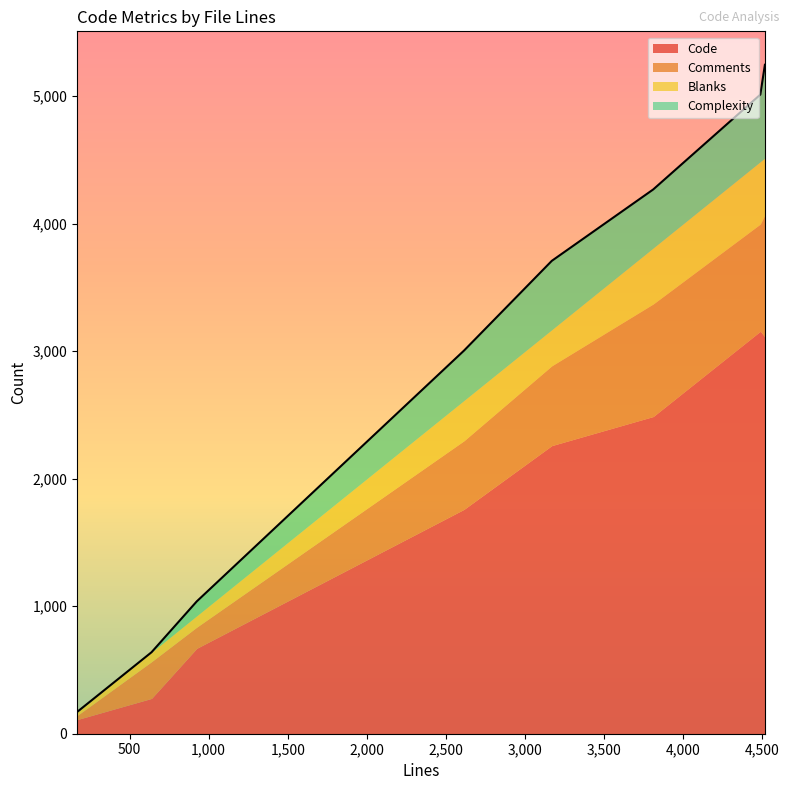

What is the spread (max minus min) of values at 3810?

2049